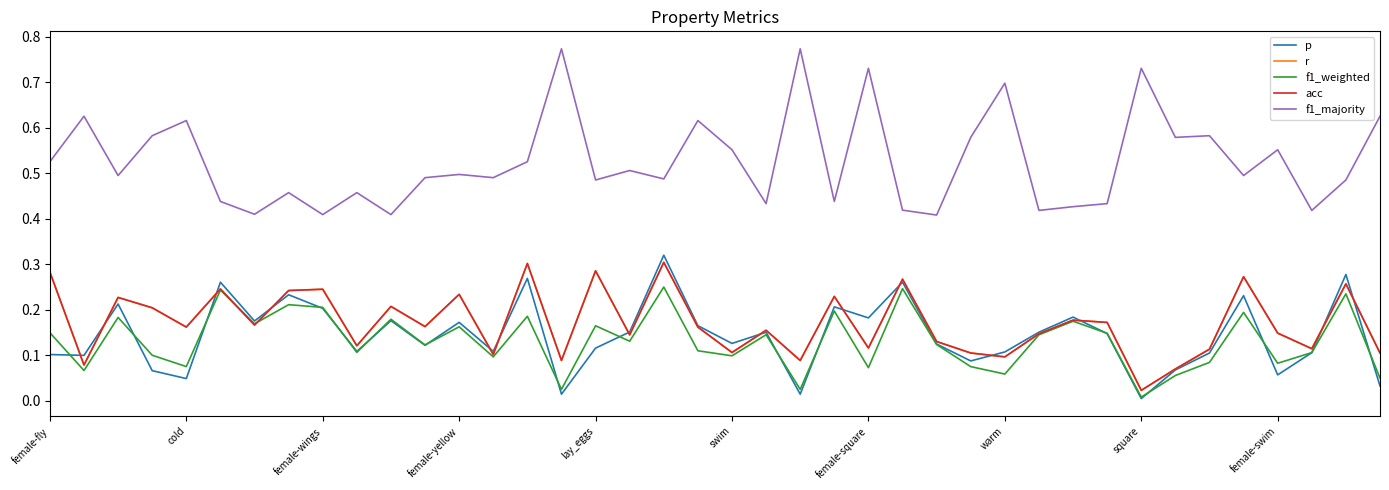

True or false: f1_majority and p intersect in this chart.

False